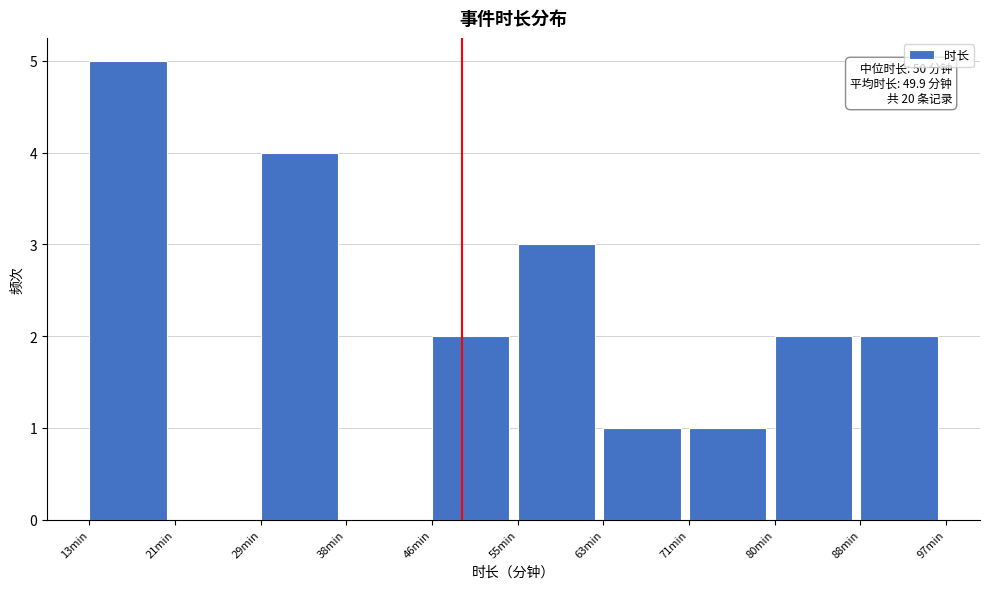

Over which range of the x-axis is the bar tallest?

13.0 to 21.4